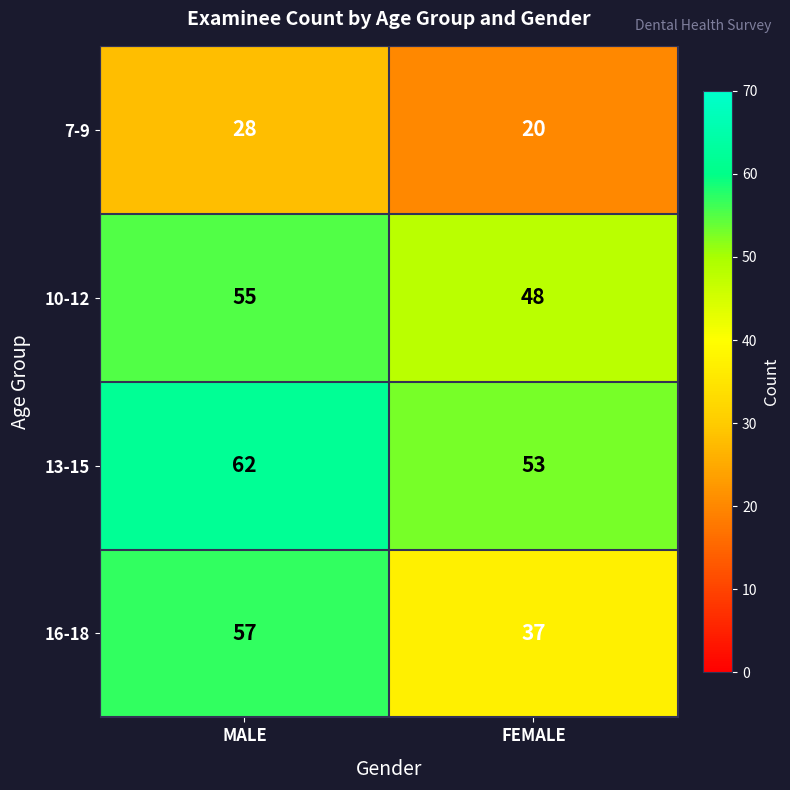

What is the approximate value of 16-18 at FEMALE?

37